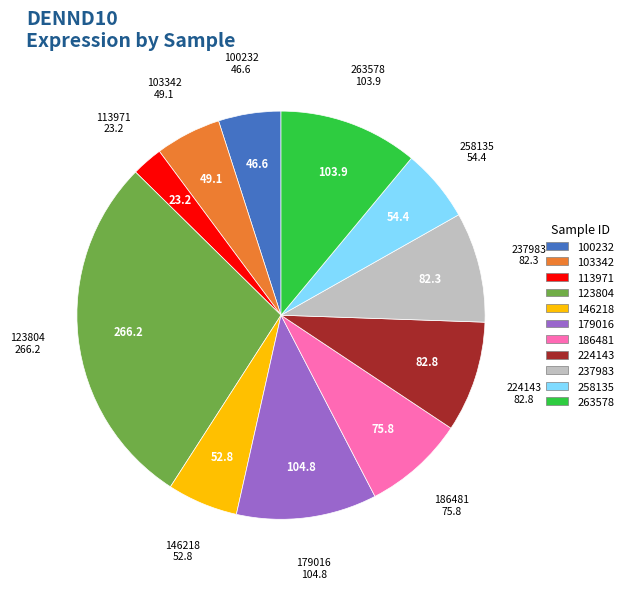

How many segments does this pie chart have?

11